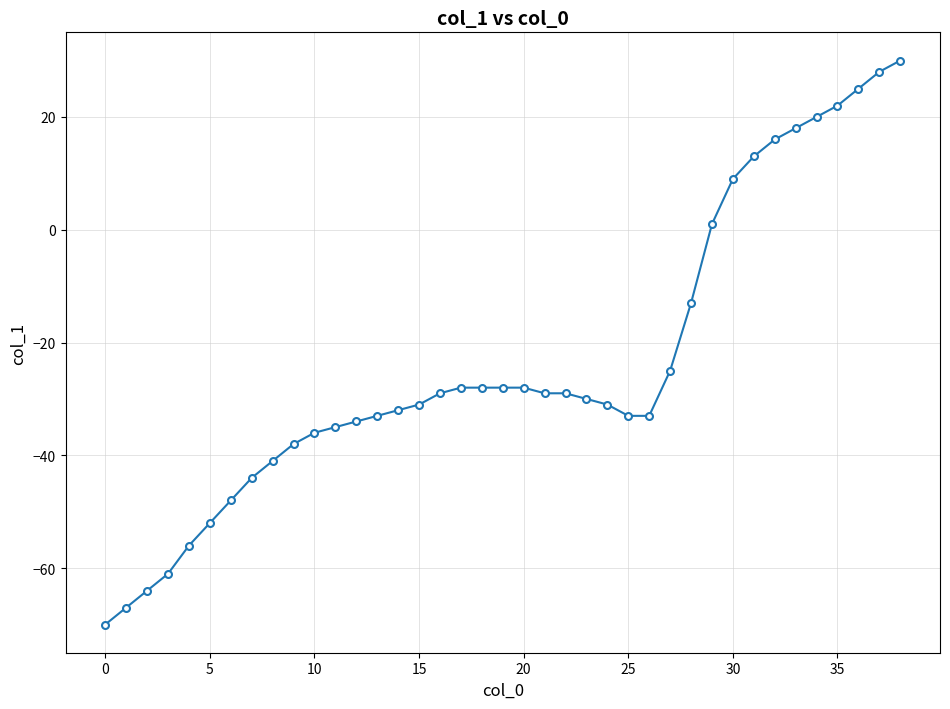

What is the minimum value shown in the chart?

-70